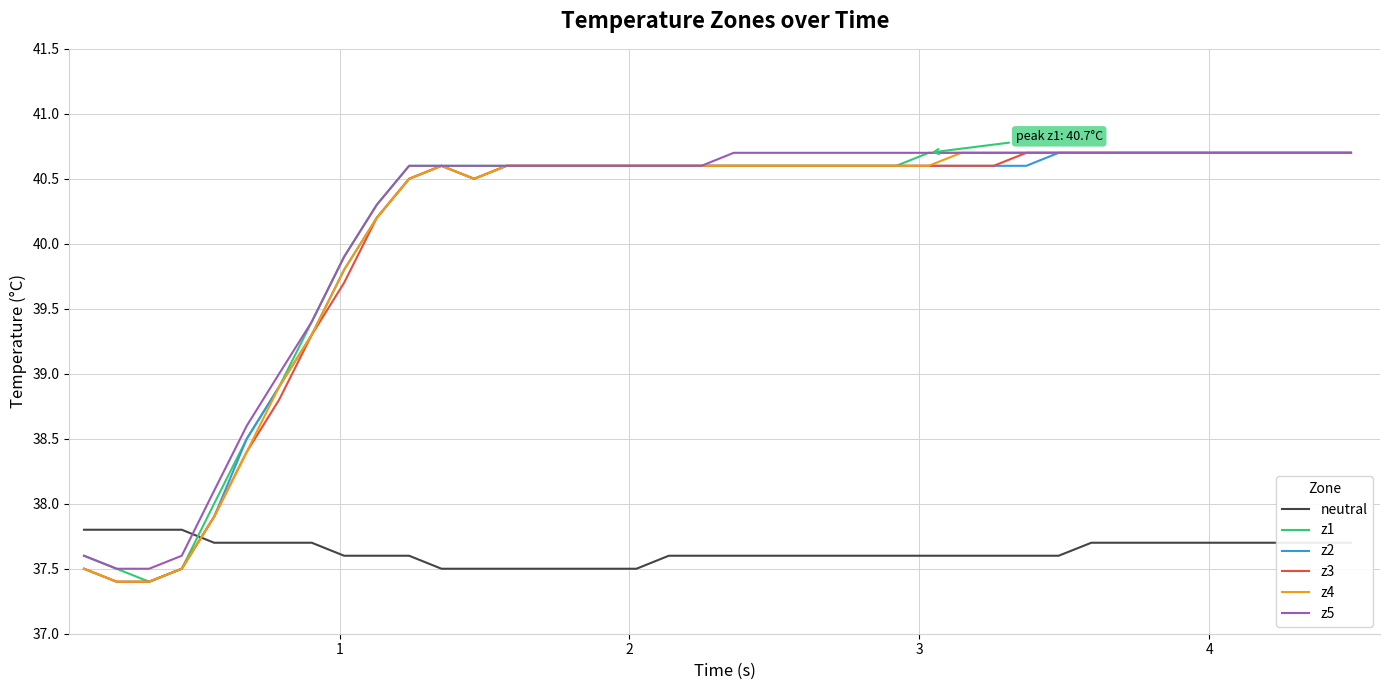

Reading left to right, transcribe all the data shown in this chart.

neutral: 37.8	37.8	37.8	37.8	37.7	37.7	37.7	37.7	37.6	37.6	37.6	37.5	37.5	37.5	37.5	37.5	37.5	37.5	37.6	37.6	37.6	37.6	37.6	37.6	37.6	37.6	37.6	37.6	37.6	37.6	37.6	37.7	37.7	37.7	37.7	37.7	37.7	37.7	37.7	37.7
z1: 37.6	37.5	37.4	37.5	38.0	38.5	38.9	39.4	39.9	40.3	40.6	40.6	40.6	40.6	40.6	40.6	40.6	40.6	40.6	40.6	40.6	40.6	40.6	40.6	40.6	40.6	40.7	40.7	40.7	40.7	40.7	40.7	40.7	40.7	40.7	40.7	40.7	40.7	40.7	40.7
z2: 37.5	37.4	37.4	37.5	37.9	38.5	38.9	39.3	39.8	40.2	40.5	40.6	40.5	40.6	40.6	40.6	40.6	40.6	40.6	40.6	40.6	40.6	40.6	40.6	40.6	40.6	40.6	40.6	40.6	40.6	40.7	40.7	40.7	40.7	40.7	40.7	40.7	40.7	40.7	40.7
z3: 37.5	37.4	37.4	37.5	37.9	38.4	38.8	39.3	39.7	40.2	40.5	40.6	40.5	40.6	40.6	40.6	40.6	40.6	40.6	40.6	40.6	40.6	40.6	40.6	40.6	40.6	40.6	40.6	40.6	40.7	40.7	40.7	40.7	40.7	40.7	40.7	40.7	40.7	40.7	40.7
z4: 37.5	37.4	37.4	37.5	37.9	38.4	38.9	39.3	39.8	40.2	40.5	40.6	40.5	40.6	40.6	40.6	40.6	40.6	40.6	40.6	40.6	40.6	40.6	40.6	40.6	40.6	40.6	40.7	40.7	40.7	40.7	40.7	40.7	40.7	40.7	40.7	40.7	40.7	40.7	40.7
z5: 37.6	37.5	37.5	37.6	38.1	38.6	39.0	39.4	39.9	40.3	40.6	40.6	40.6	40.6	40.6	40.6	40.6	40.6	40.6	40.6	40.7	40.7	40.7	40.7	40.7	40.7	40.7	40.7	40.7	40.7	40.7	40.7	40.7	40.7	40.7	40.7	40.7	40.7	40.7	40.7